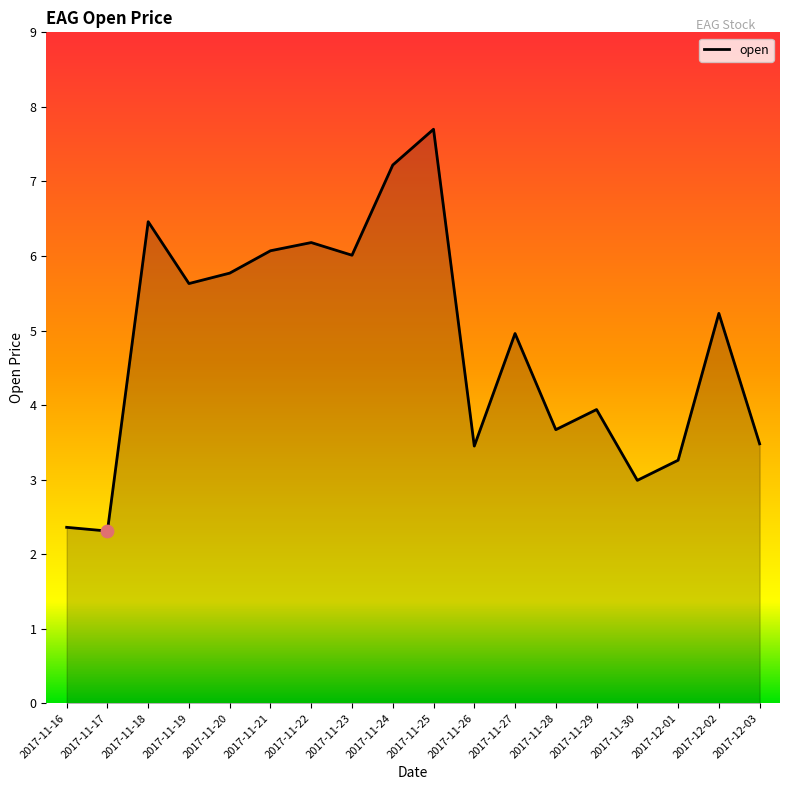

Which has a higher value, 2017-11-30 or 2017-11-25?

2017-11-25